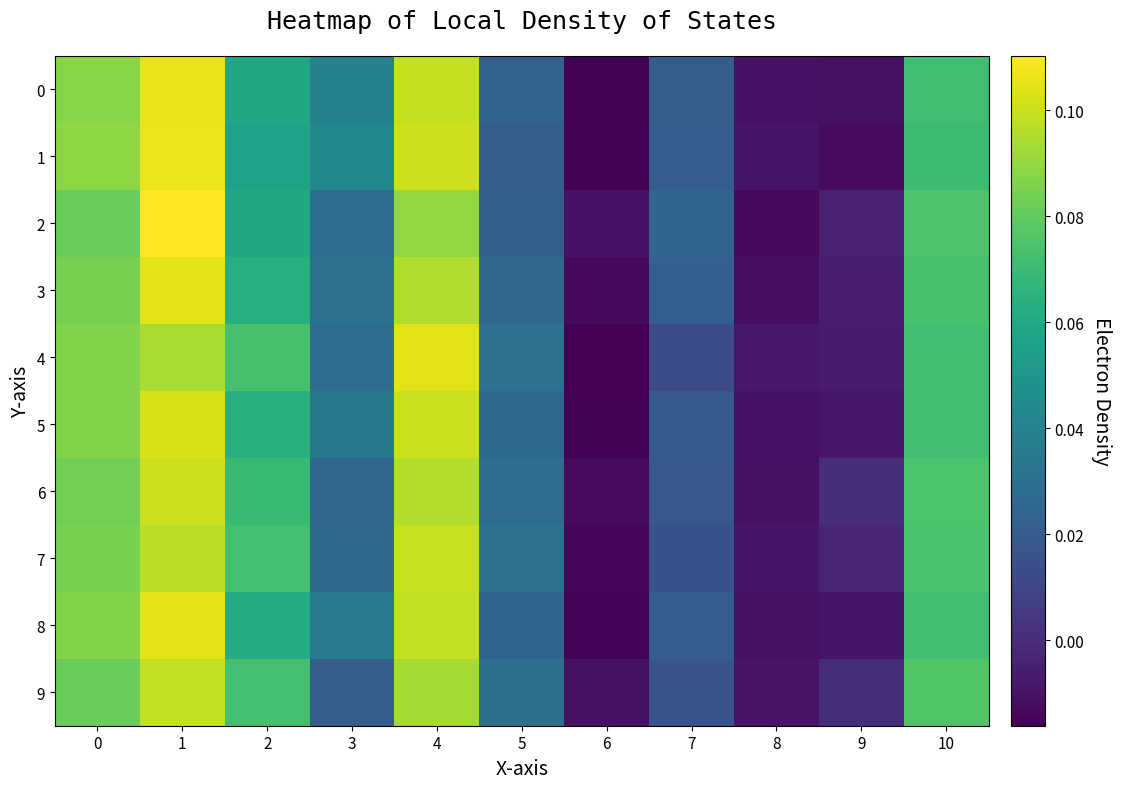

At 10, list the series in order from smallest to largest.

row_1, row_0, row_5, row_8, row_4, row_3, row_7, row_6, row_2, row_9